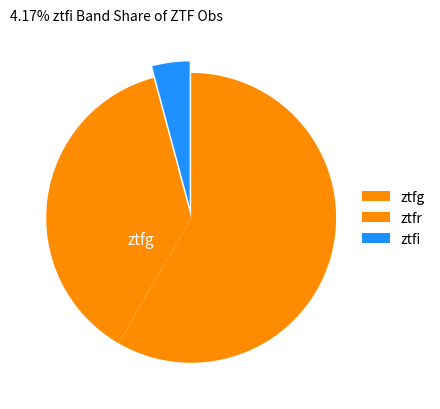

What percentage do ztfg and ztfi together represent?

62.5%